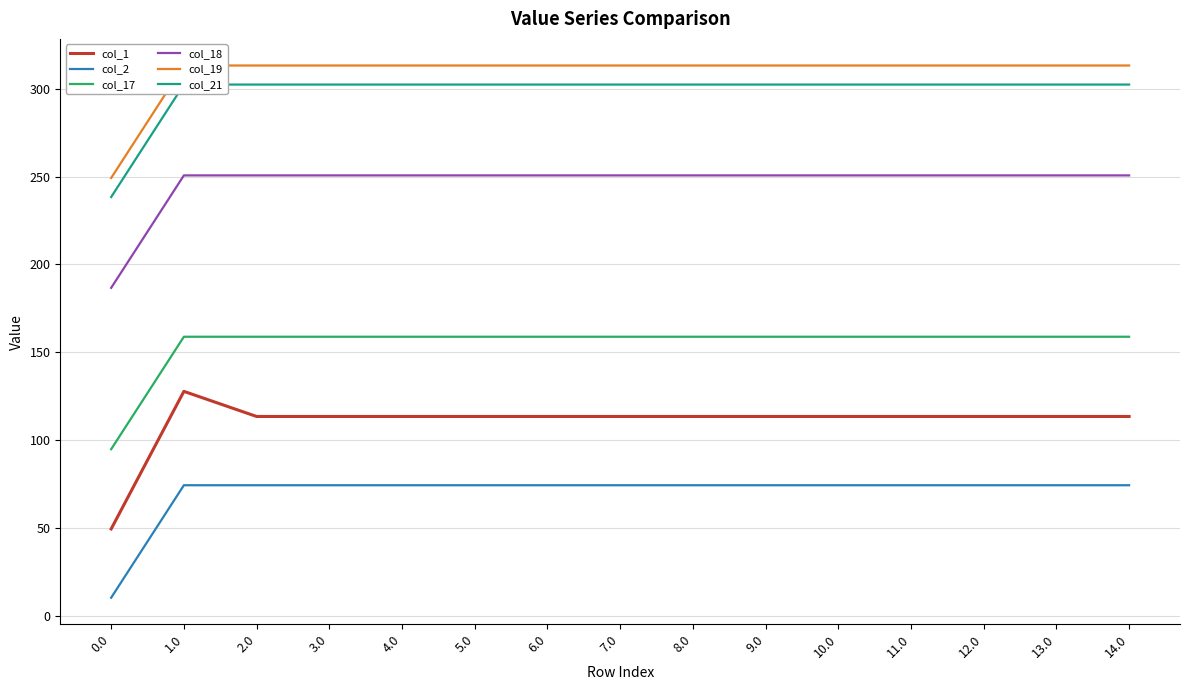

How many categories are shown in the chart?

15